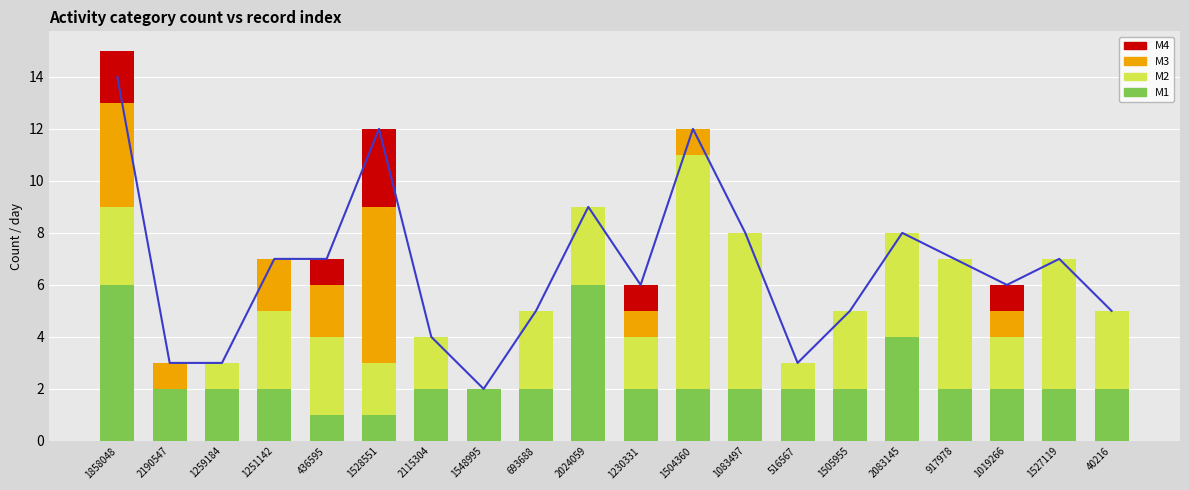

At 1259184, list the series in order from largest to smallest.

trend, M1, M2, M3, M4